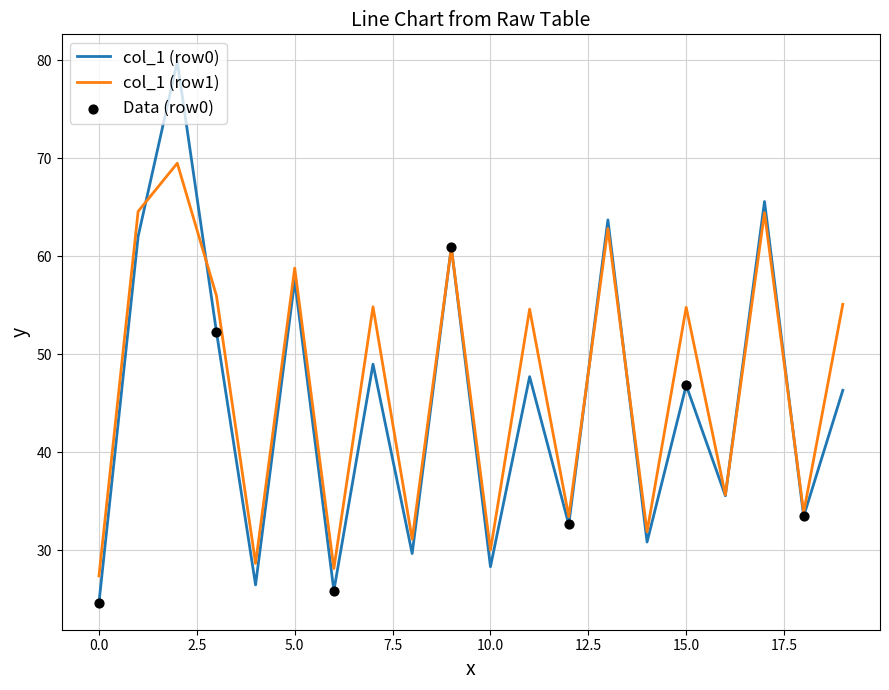

At how many categories does at least one series exceed 38?

11